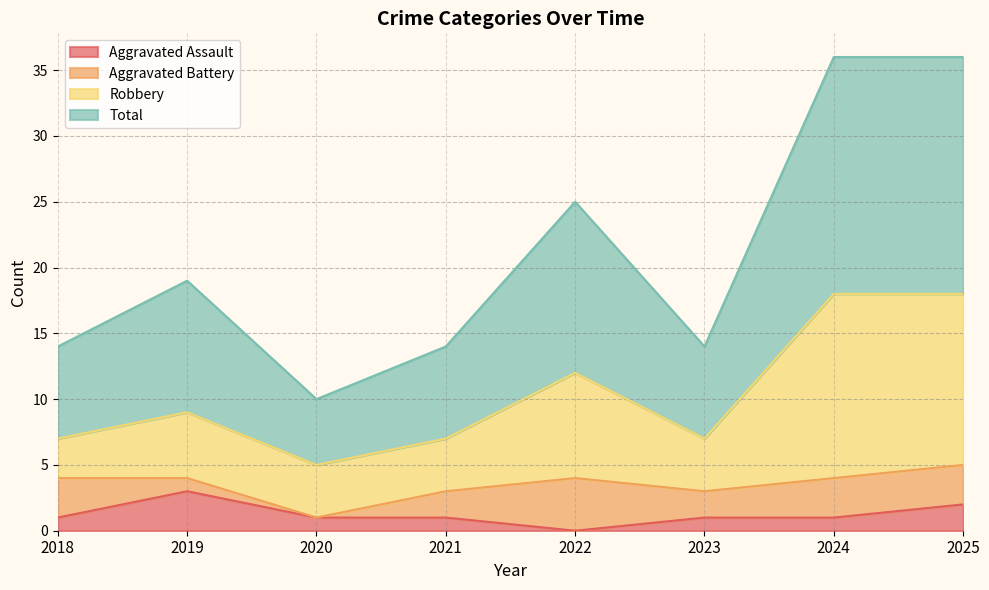

What value does the Aggravated Assault series have at 2018?

1